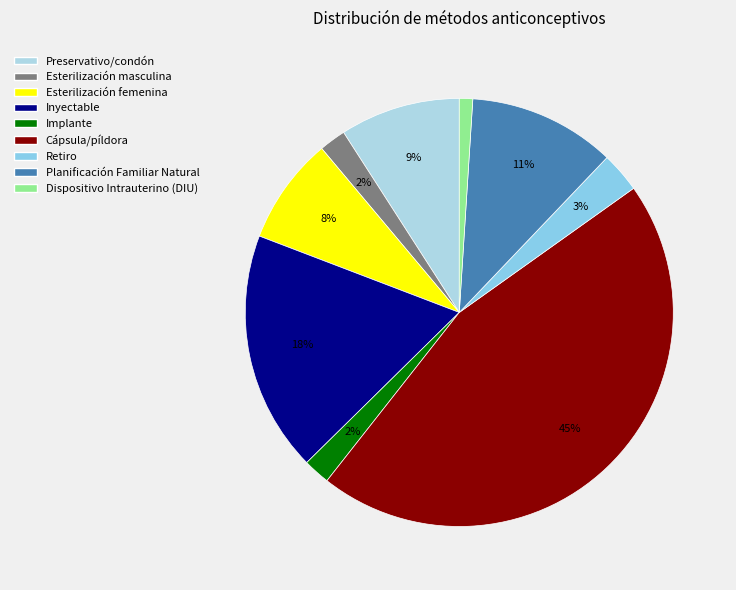

To the nearest percent, what is the difference between the Esterilización femenina and Cápsula/píldora slice percentages?

37%